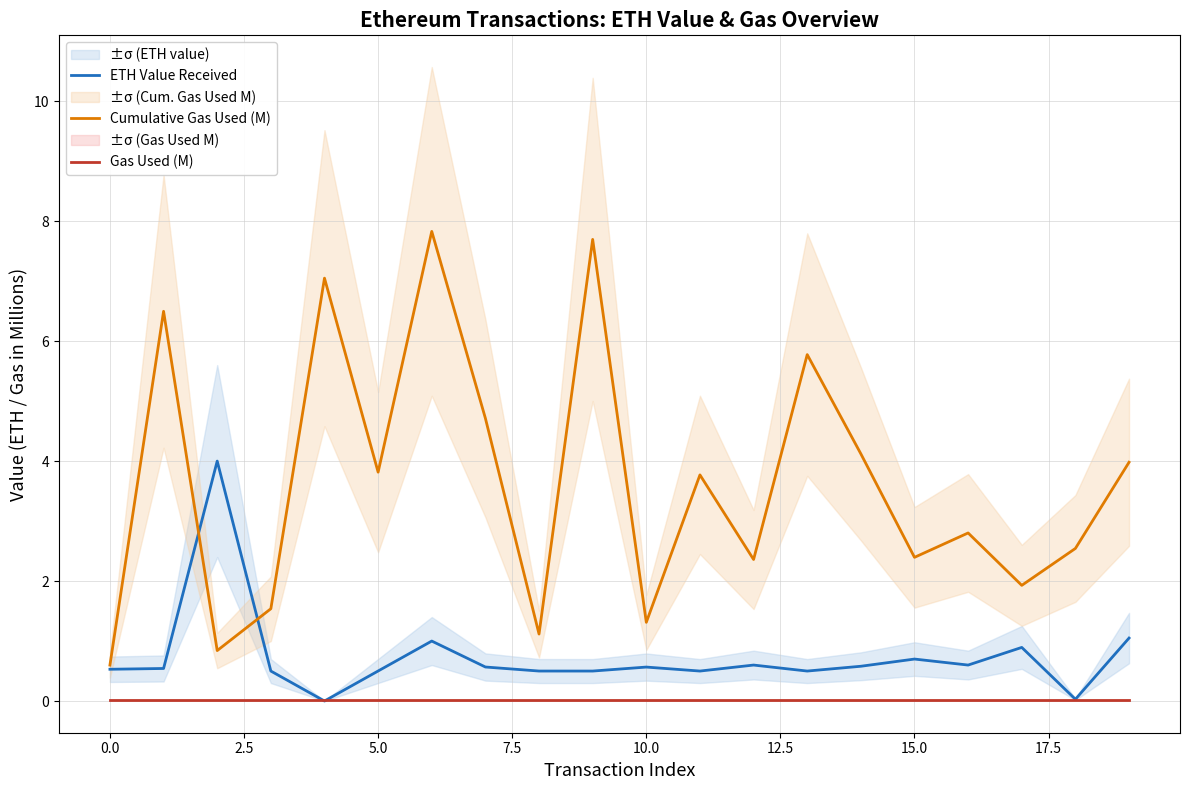

True or false: Cumulative Gas Used (M) has a value of 1.3 at 10.0.

True